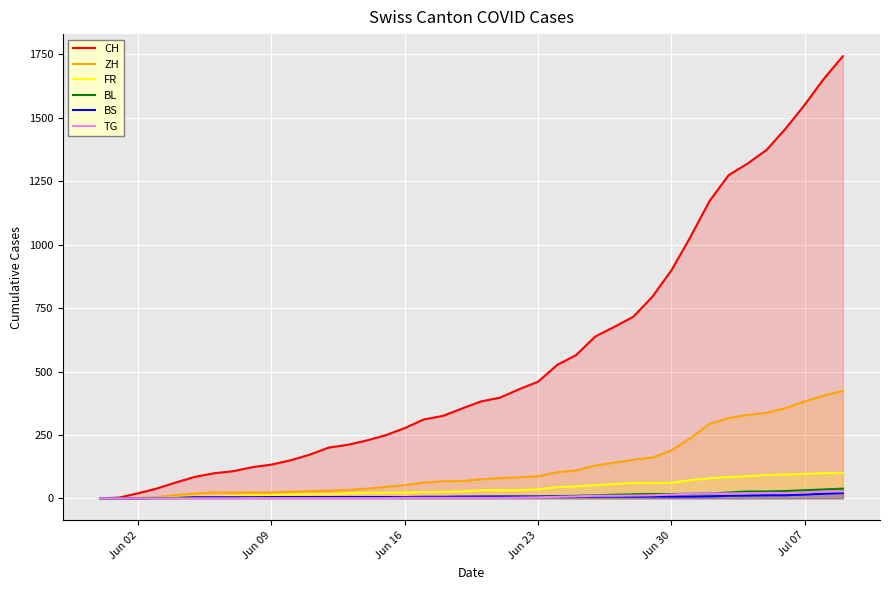

At how many categories does at least one series exceed 547?

15